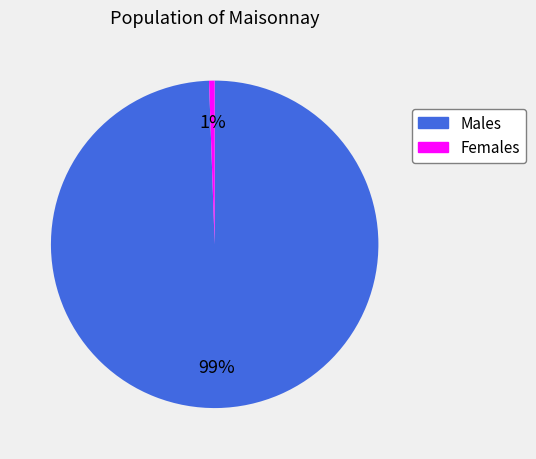

Which slice is the smallest?

Females